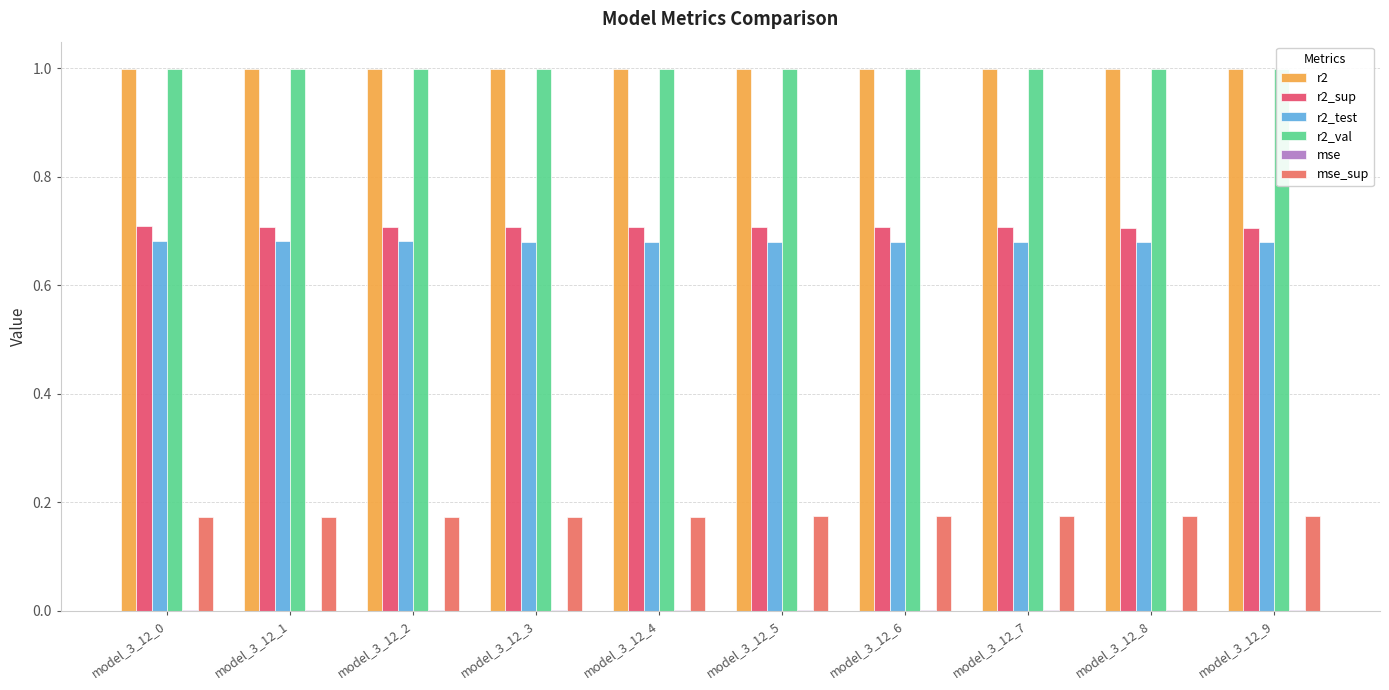

The value of mse_sup at model_3_12_7 is 0.3. True or false?

False